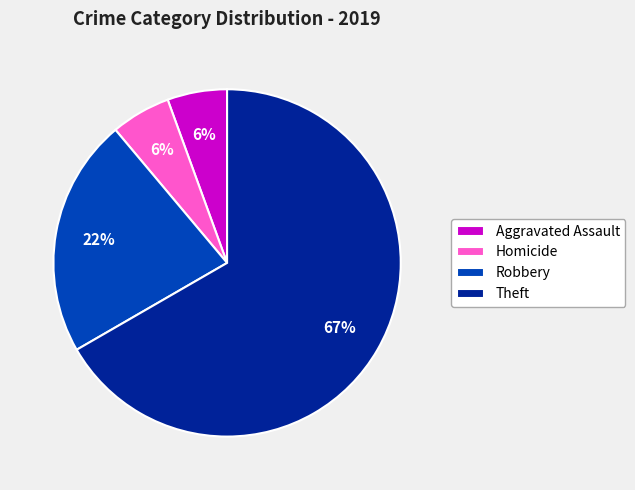

To the nearest percent, what is the average slice percentage?

25%